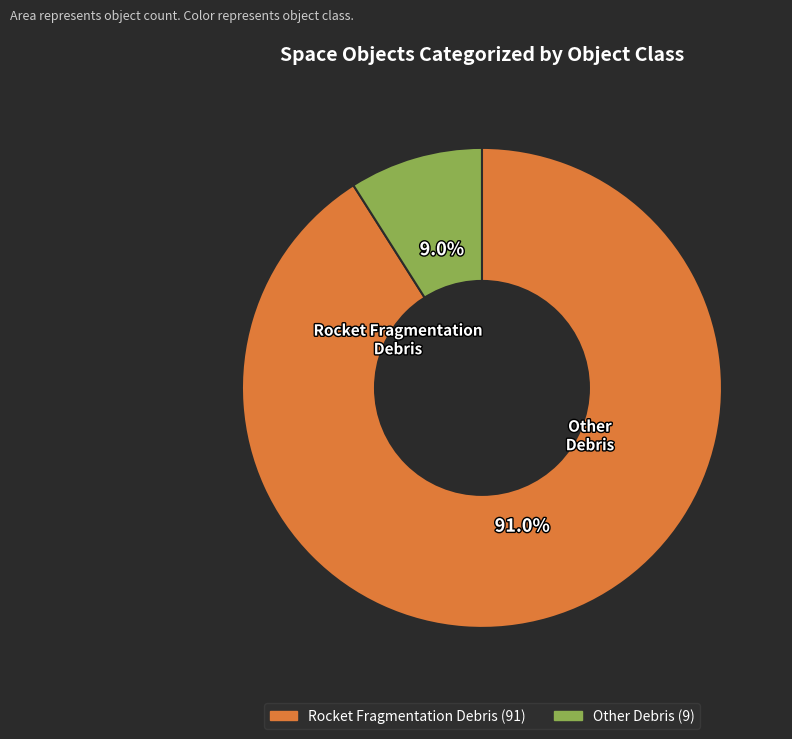

What is the change in value from Rocket Fragmentation Debris to Other Debris?

-82